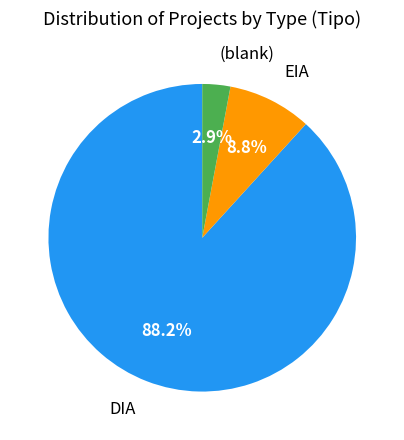

Is there a majority slice in this chart?

Yes